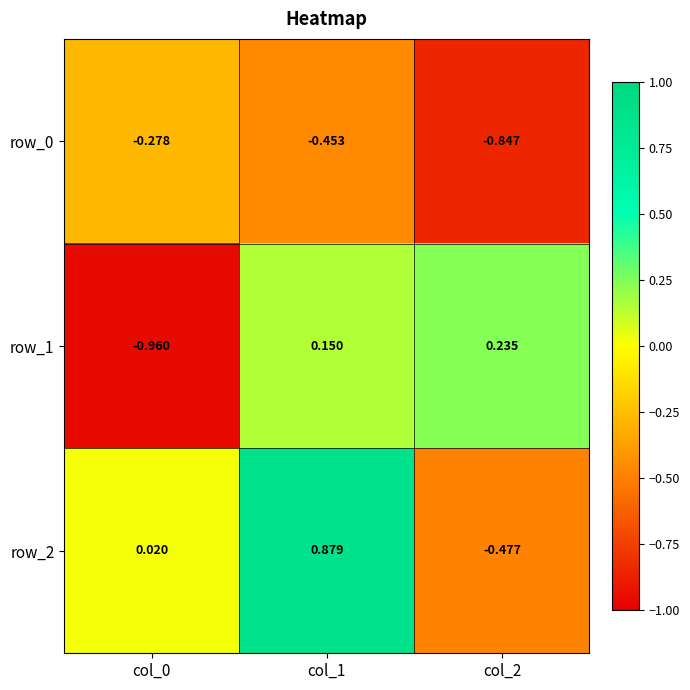

Is the value of row_2 at col_1 greater than the value of row_0 at col_1?

Yes